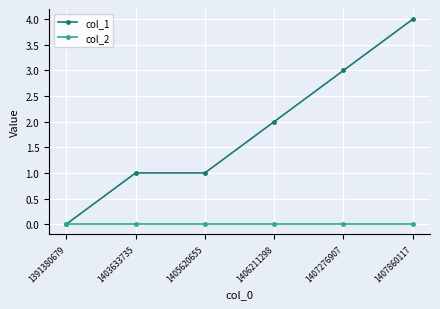

True or false: col_1 has more than 2 points higher than both neighbors.

False